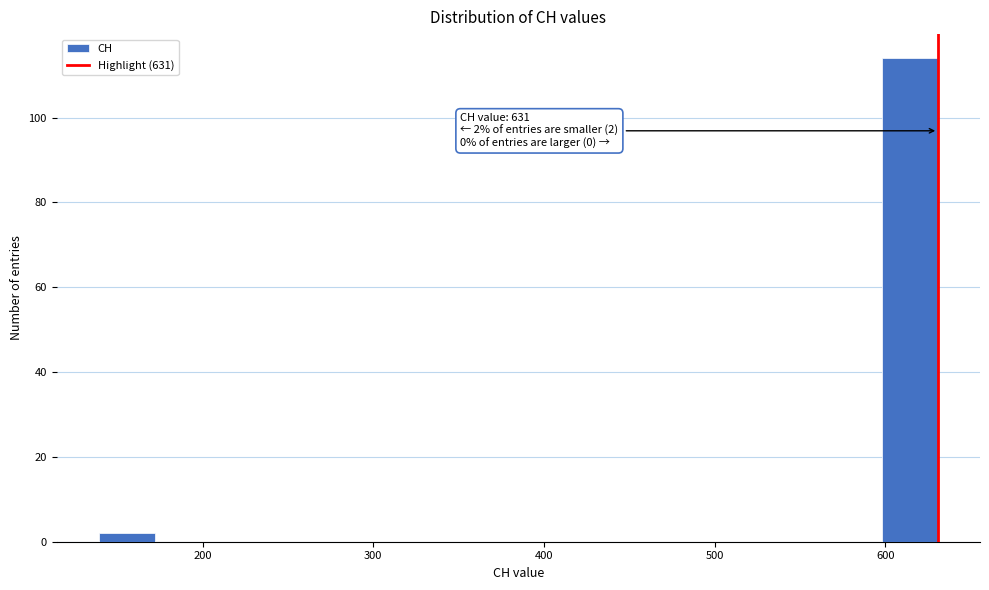

Read against the x-axis, roughly where is the centre of the tallest bar?

610